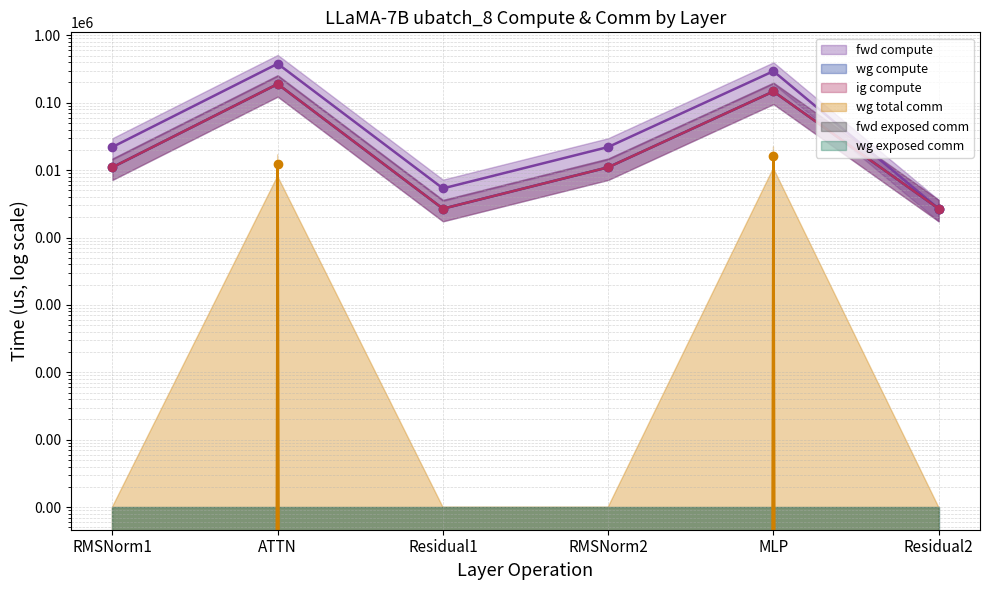

True or false: fwd compute and wg compute cross at least once.

False